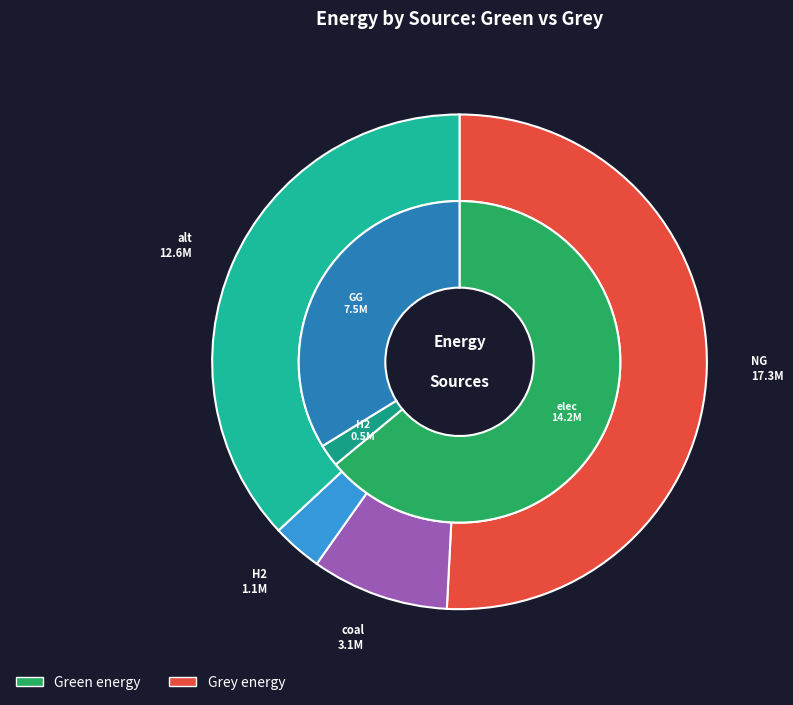

Rank the series by their average value, from highest to lowest.

grey, green